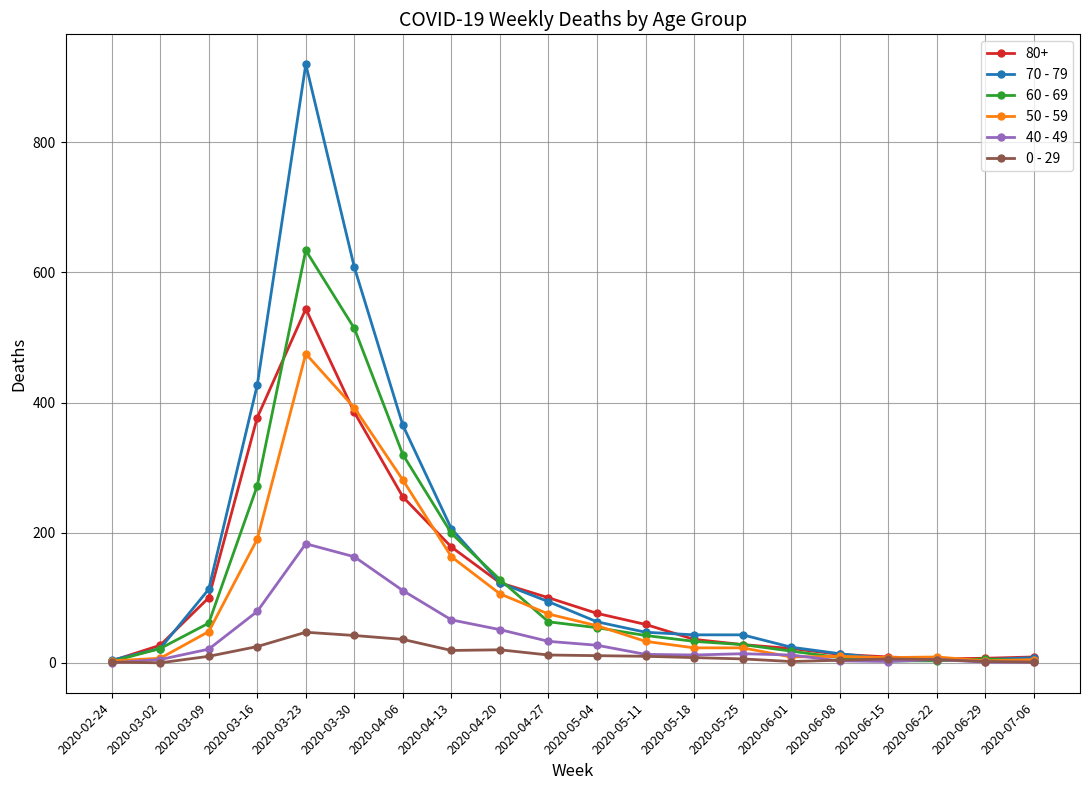

What is the maximum value shown in the chart?

920